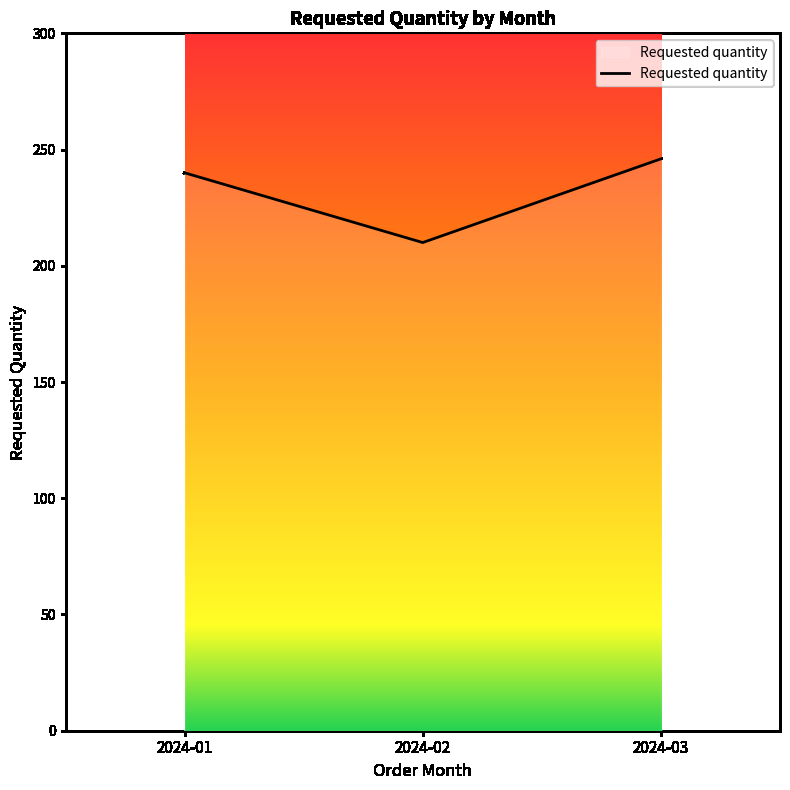

Does the chart have visible grid lines?

No